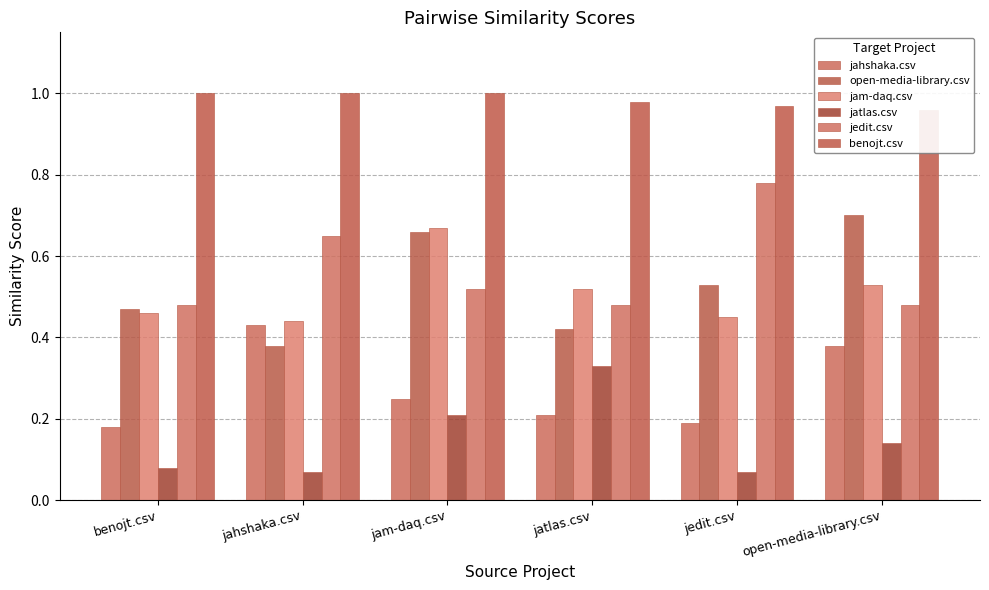

How many groups of bars are there?

6